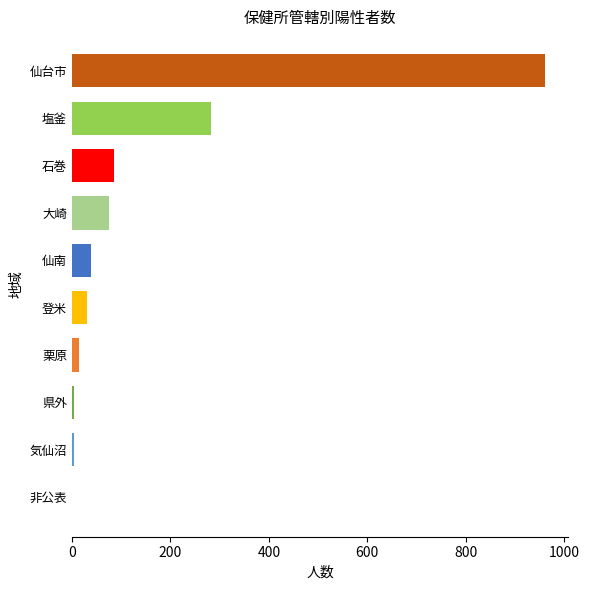

Is it true that the value at 仙台市 is 1661?

False